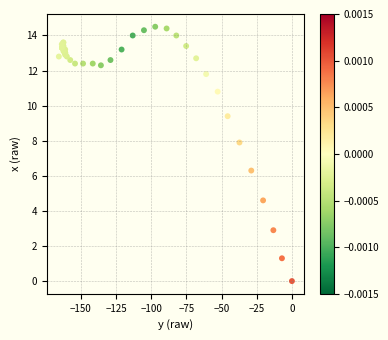

What Y value in the scatter plot is closest to 7?

6.3